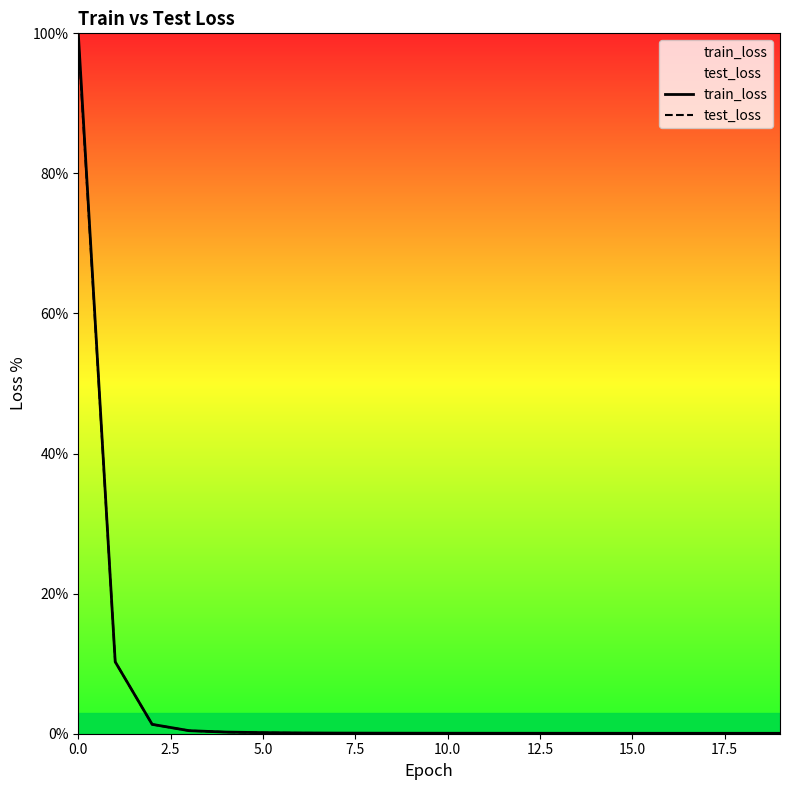

Reading left to right, extract all data points from this chart.

train_loss: 100.0	10.3	1.3	0.4	0.2	0.2	0.1	0.1	0.1	0.1	0.1	0.1	0.1	0.1	0.1	0.1	0.1	0.1	0.1	0.1
test_loss: 99.2	10.3	1.3	0.4	0.2	0.1	0.1	0.1	0.1	0.1	0.1	0.1	0.1	0.1	0.1	0.1	0.1	0.1	0.1	0.1